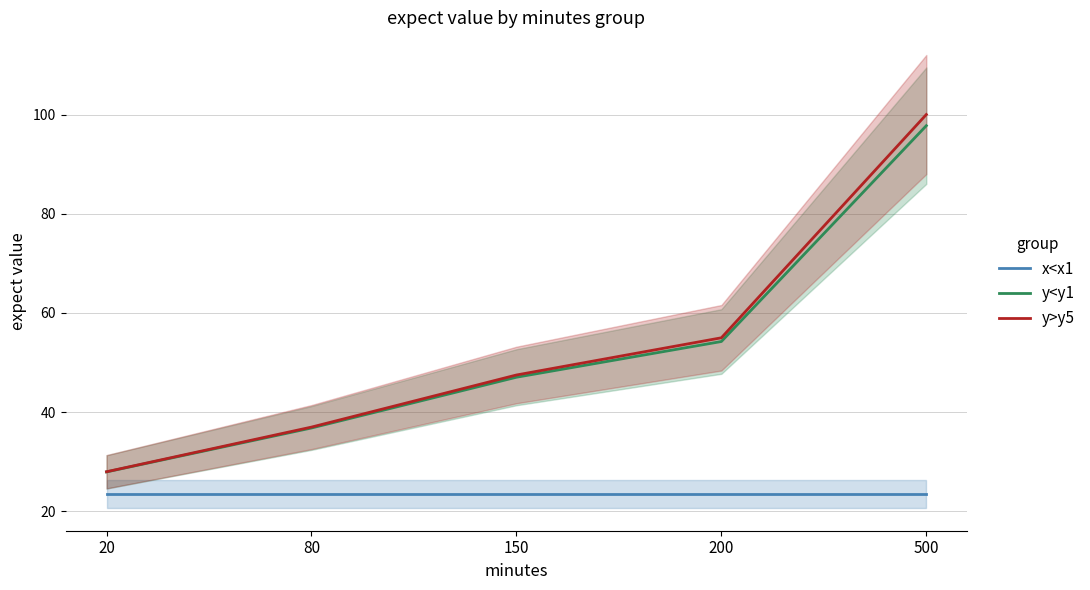

Is the value of y<y1 at 20 greater than the value of x<x1 at 20?

Yes